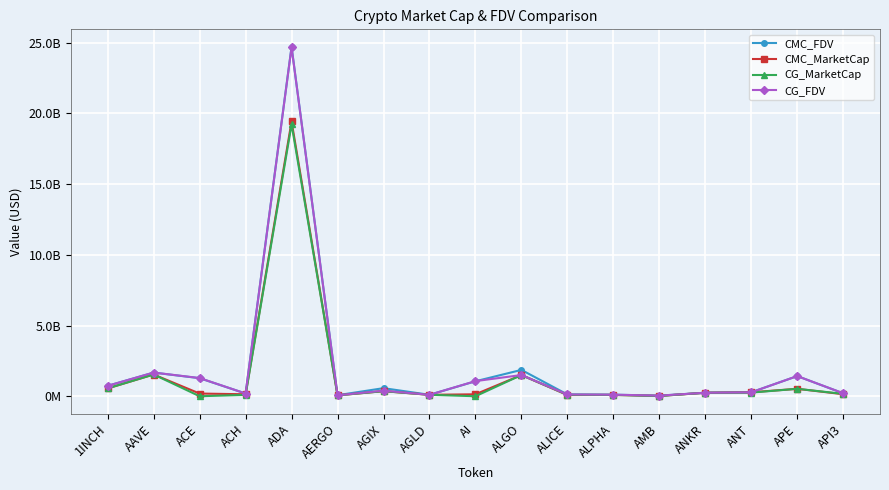

Is the value of CG_MarketCap at API3 greater than the value of CMC_FDV at ACE?

No